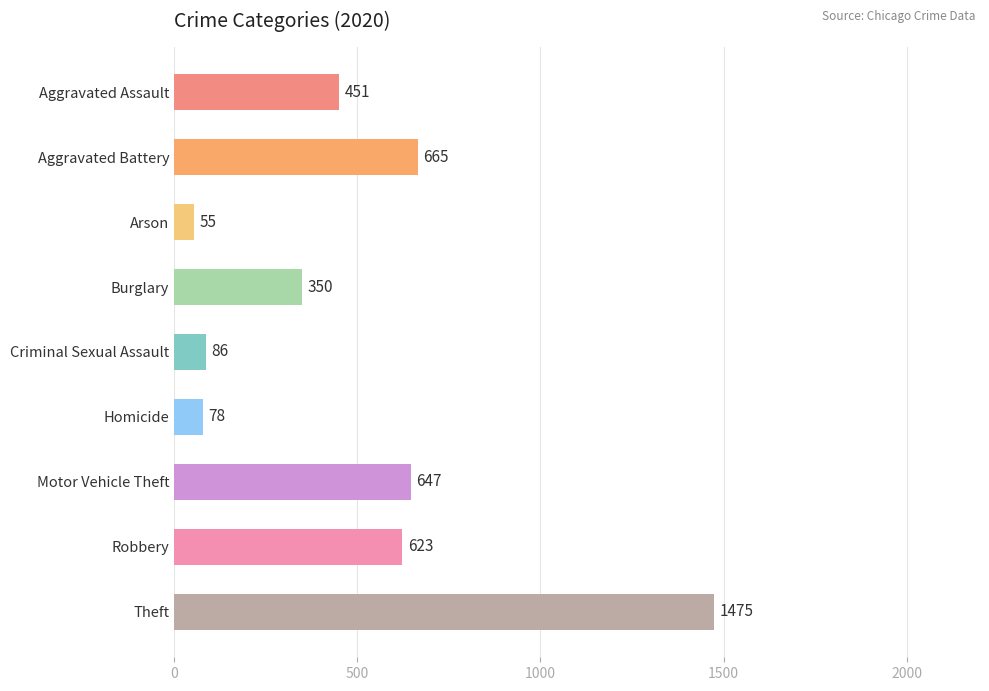

Read the value at Aggravated Battery, to the nearest 100.

700